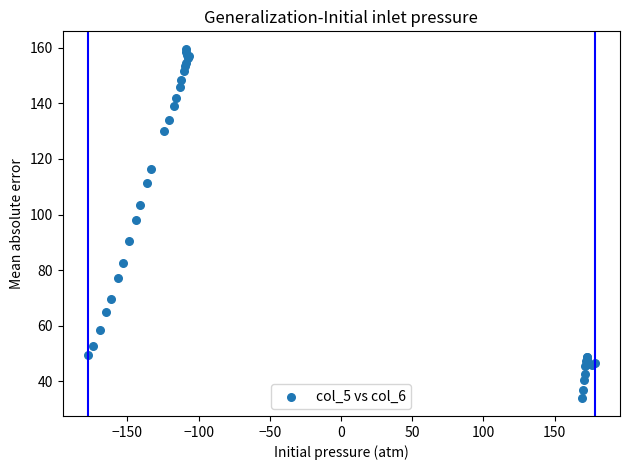

What Y value in the scatter plot is closest to 96?

98.1